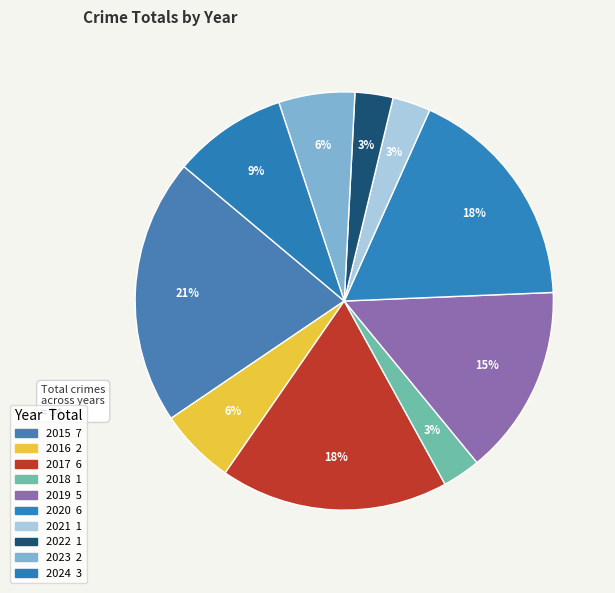

How many slices are in this pie chart?

10